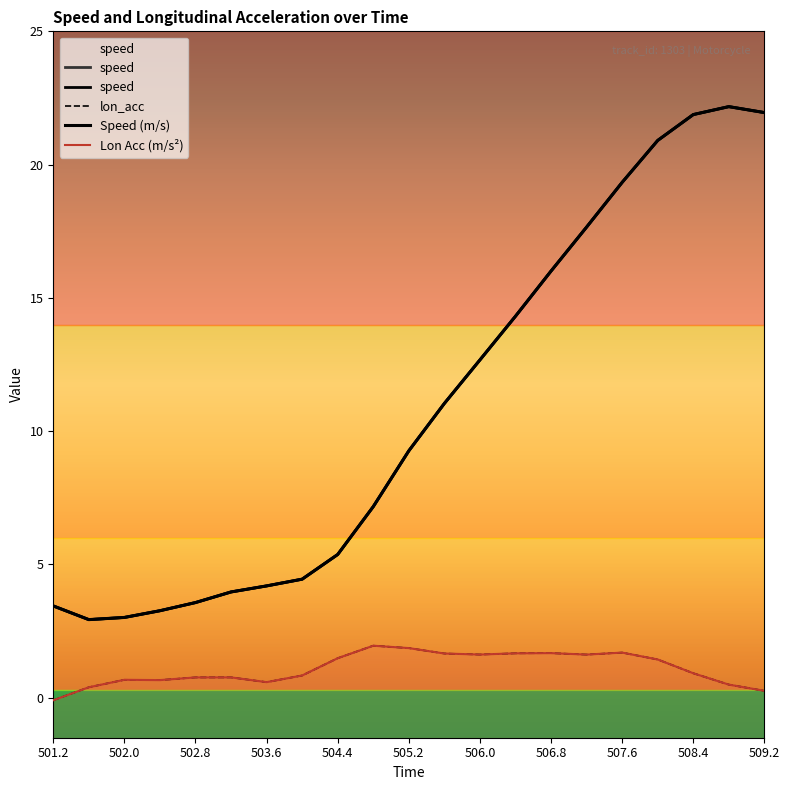

Reading left to right, what are all the values shown in this chart?

speed: 501.2=3.4	501.6=2.9	502.0=3.0	502.4=3.3	502.8=3.6	503.2=4.0	503.6=4.2	504.0=4.4	504.4=5.4	504.8=7.2	505.2=9.3	505.6=11.0	506.0=12.7	506.4=14.3	506.8=16.0	507.2=17.7	507.6=19.3	508.0=20.9	508.4=21.9	508.8=22.2	509.2=22.0
lon_acc: 501.2=-0.1	501.6=0.4	502.0=0.7	502.4=0.7	502.8=0.8	503.2=0.8	503.6=0.6	504.0=0.8	504.4=1.5	504.8=2.0	505.2=1.9	505.6=1.7	506.0=1.6	506.4=1.7	506.8=1.7	507.2=1.6	507.6=1.7	508.0=1.4	508.4=0.9	508.8=0.5	509.2=0.3